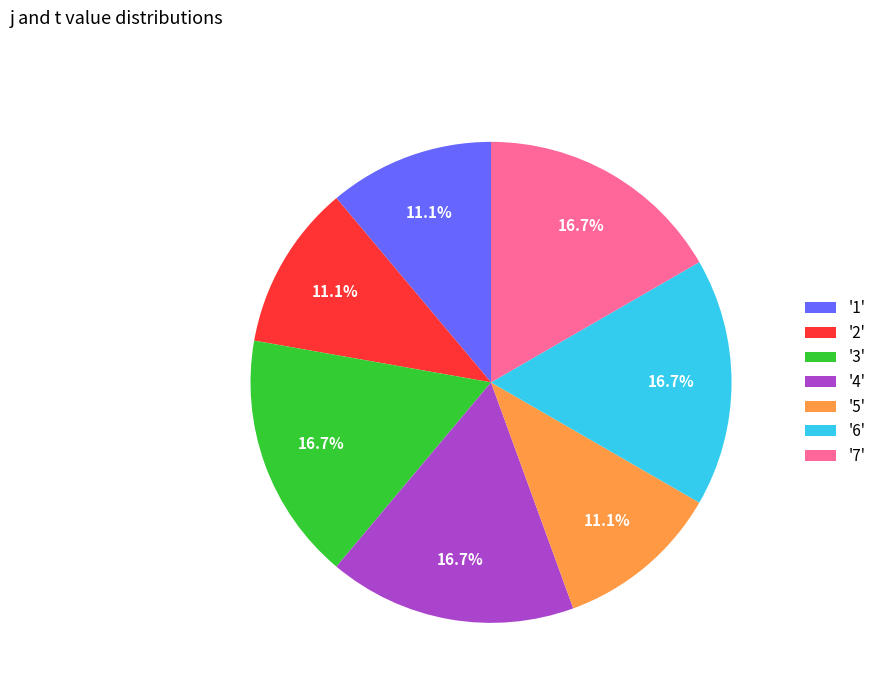

What is the ratio of the value at '6' to the value at '5'?

1.5